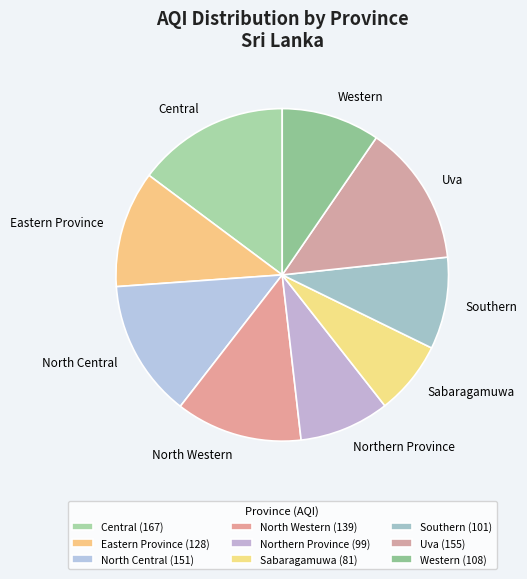

Between Central and Uva, which is larger?

Central